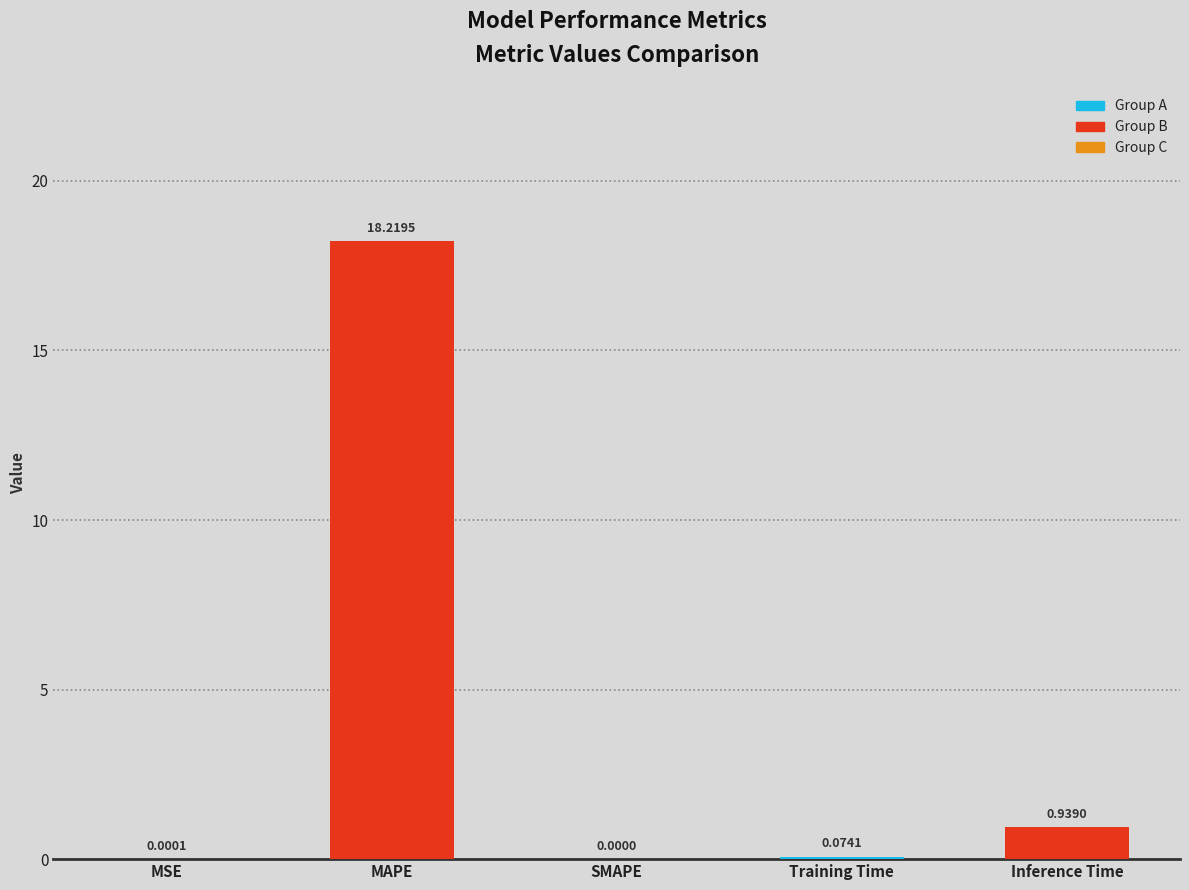

What is the sum of all values?

19.2